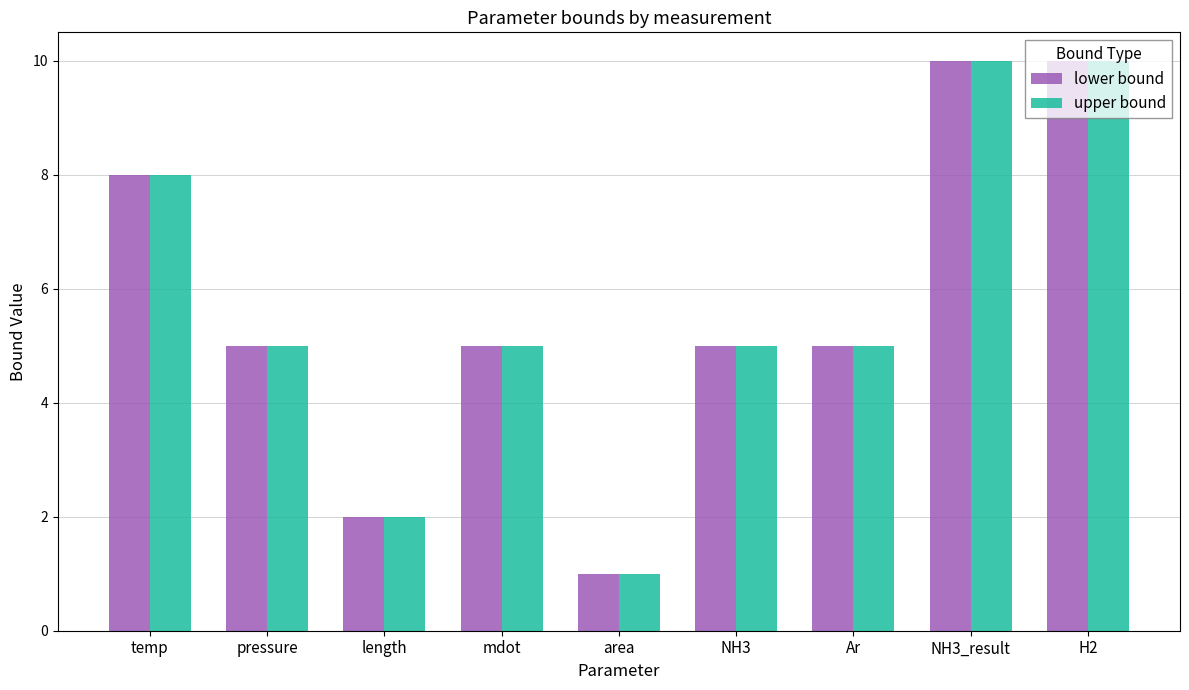

What is the sum of the upper bound values at area and NH3_result?

11